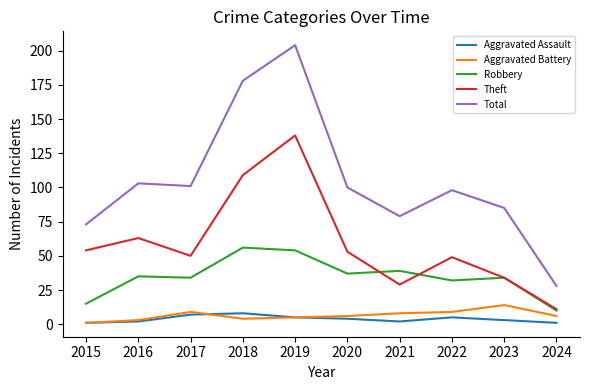

Count the number of data series in this chart.

5